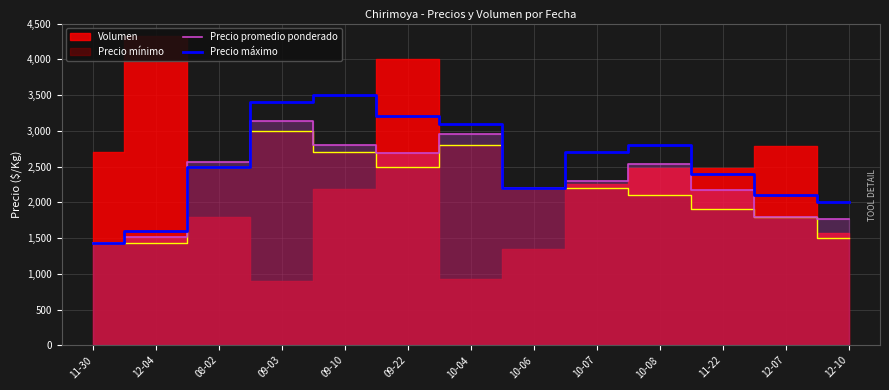

Between which two adjacent categories do Precio promedio ponderado and Precio máximo first intersect?

12-04 and 08-02